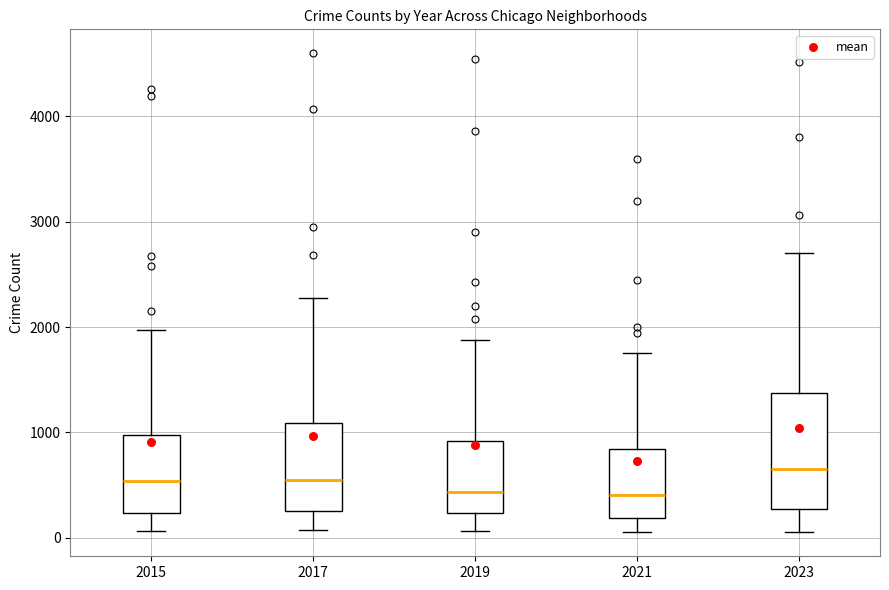

Reading left to right, transcribe this box plot: for each box, give where its median line is, the range the box spans, and where its two whiskers end, as read against the y-axis. The values are not printed on the chart, so give them approximately, as read against the axis.

2015: median 500, box 200 to 1000, whiskers 100 to 2000
2017: median 600, box 300 to 1100, whiskers 100 to 2300
2019: median 400, box 200 to 900, whiskers 100 to 1900
2021: median 400, box 200 to 800, whiskers 100 to 1800
2023: median 700, box 300 to 1400, whiskers 100 to 2700